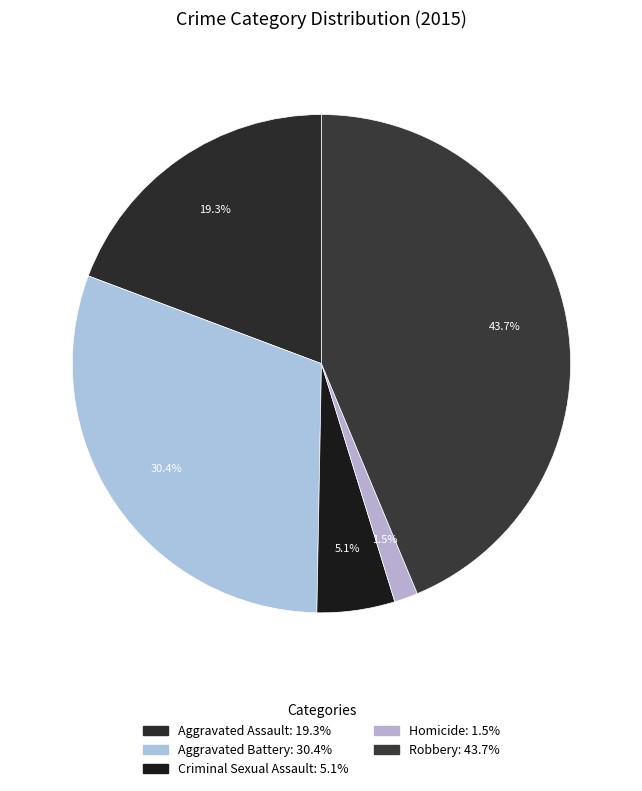

Is there a majority slice in this chart?

No